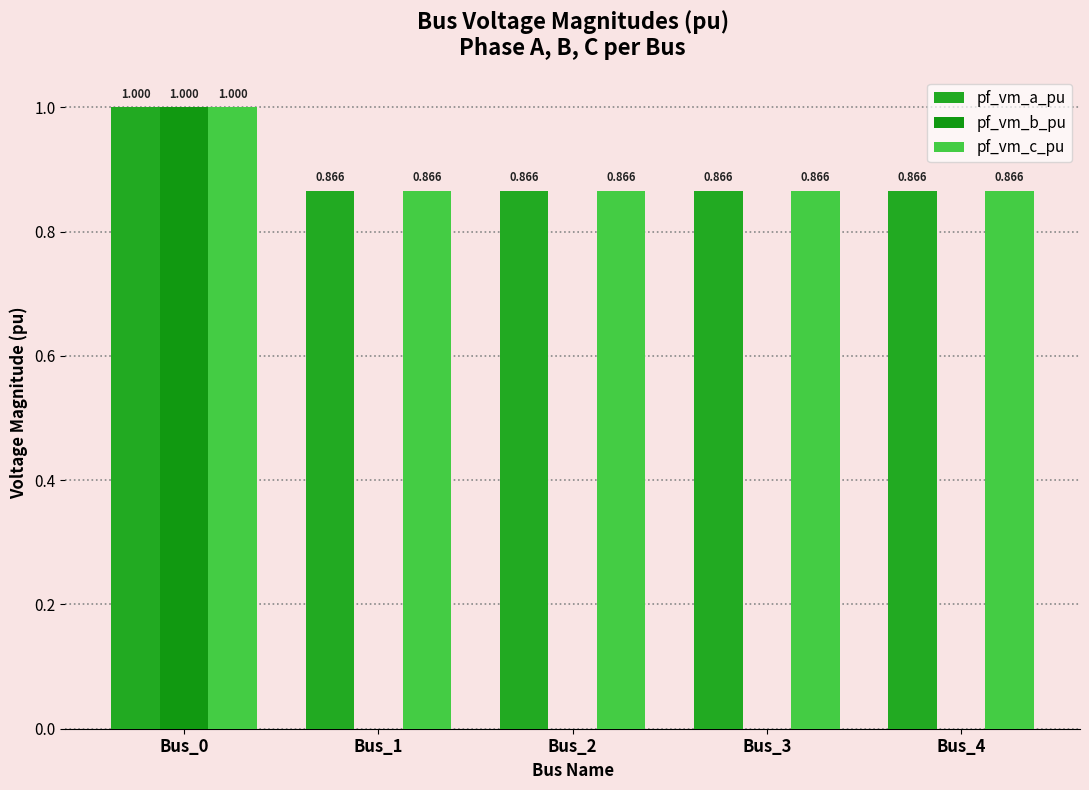

True or false: pf_vm_b_pu has a value of 0.0 at Bus_4.

True